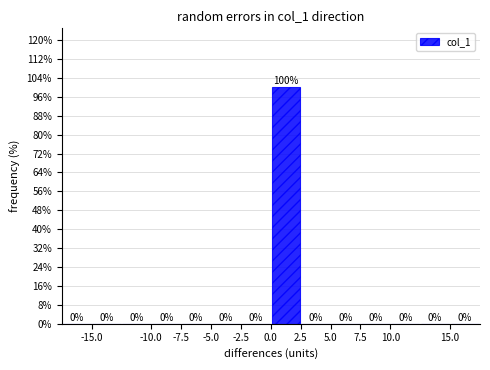

Reading left to right, transcribe this chart: for each bar, give the range it covers on the x-axis and its height.

-17.5 to -15.0: 0
-15.0 to -12.5: 0
-12.5 to -10.0: 0
-10.0 to -7.5: 0
-7.5 to -5.0: 0
-5.0 to -2.5: 0
-2.5 to 0.0: 0
0.0 to 2.5: 100
2.5 to 5.0: 0
5.0 to 7.5: 0
7.5 to 10.0: 0
10.0 to 12.5: 0
12.5 to 15.0: 0
15.0 to 17.5: 0